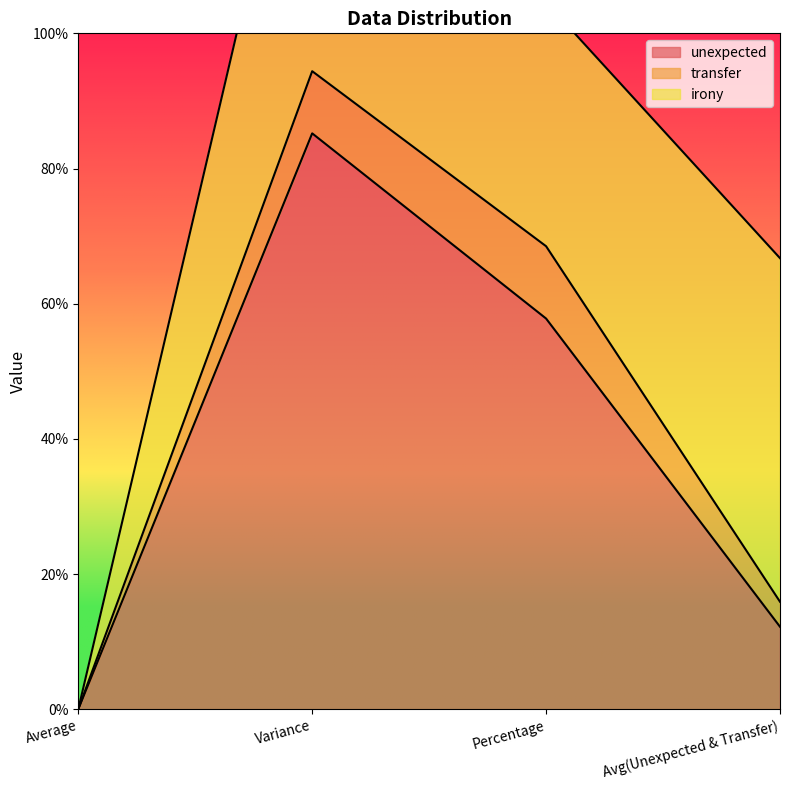

What is the average value of the unexpected series?

38.8